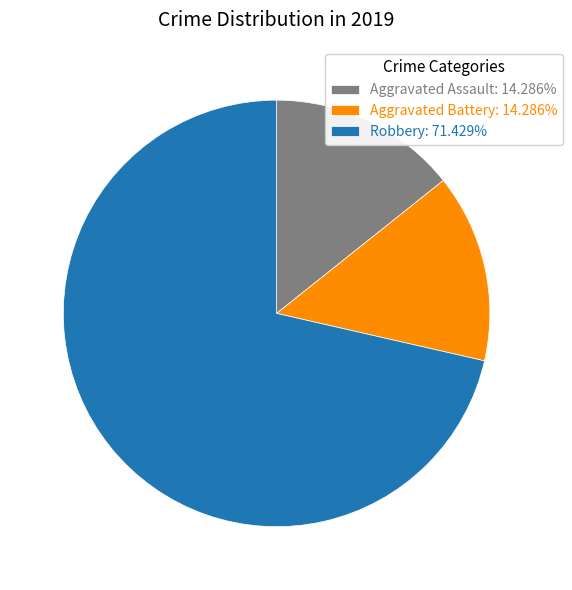

Is the sum of Aggravated Battery and Aggravated Assault greater than half?

No